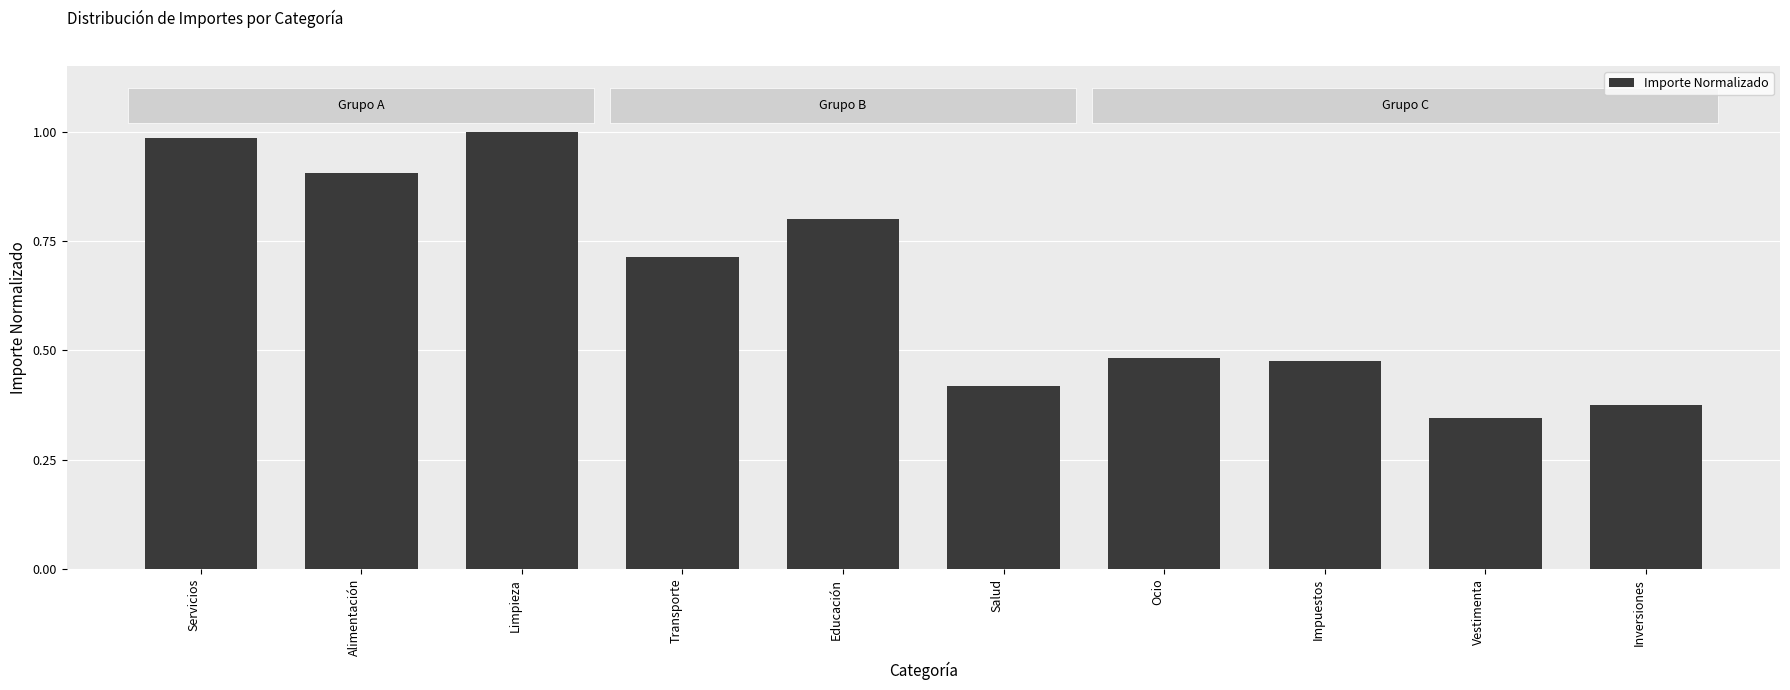

At which label is the value closest to 0?

Vestimenta